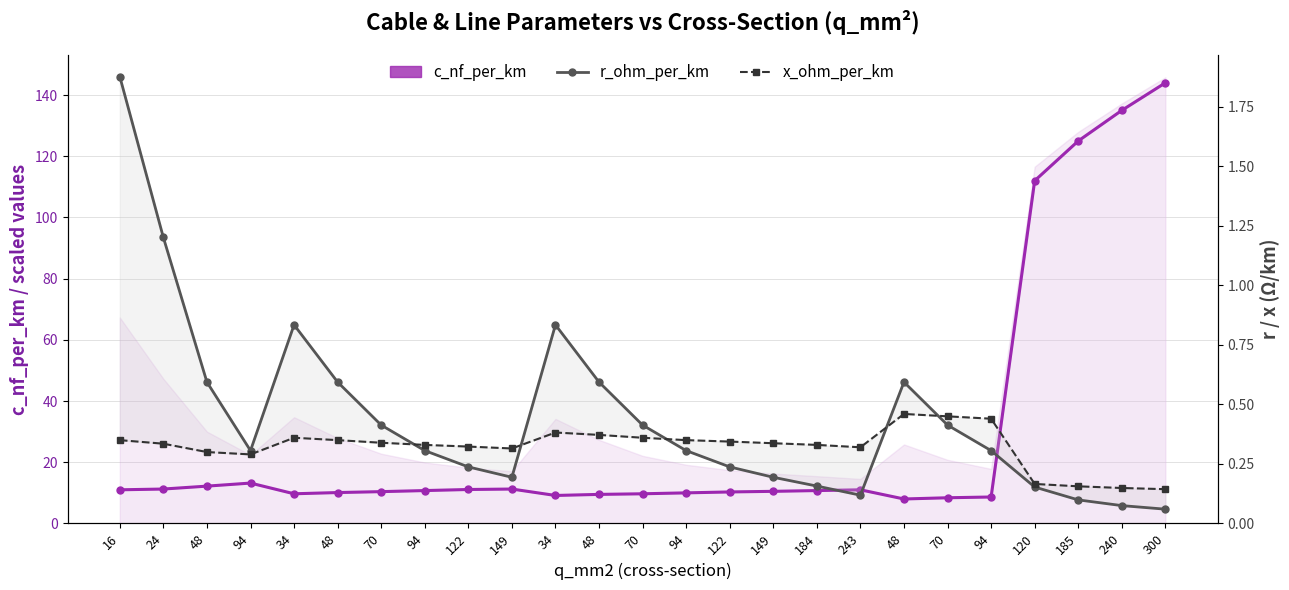

The value of x_ohm_per_km at 70 is 0.3. True or false?

True